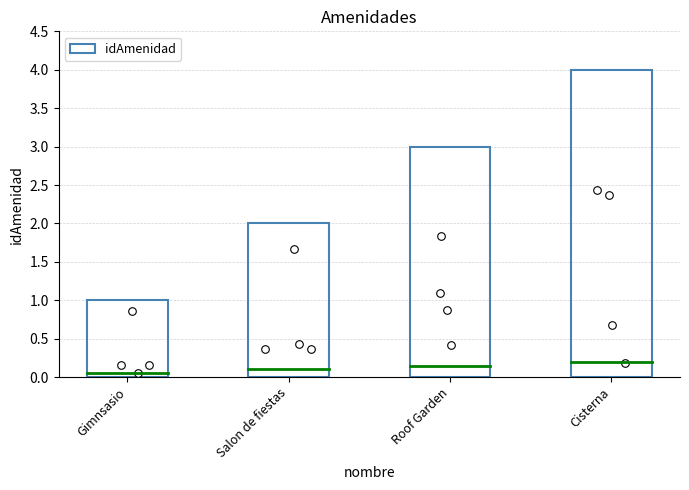

Between Gimnsasio and Salon de fiestas, which is larger?

Salon de fiestas